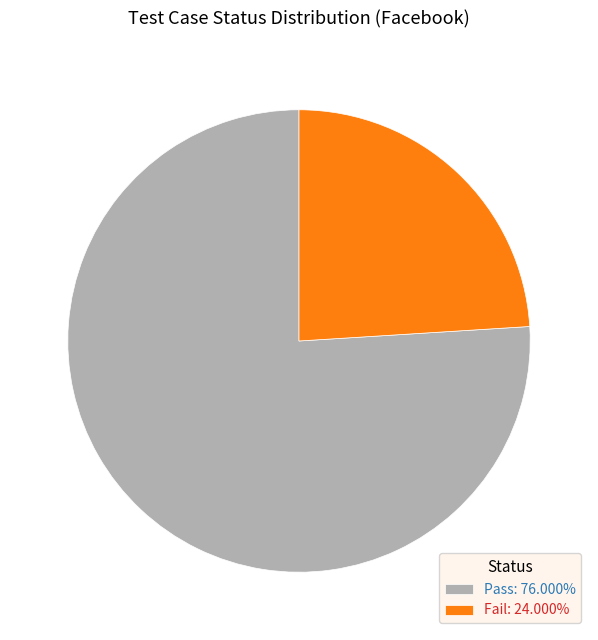

Approximately how many times larger is the value at Pass: 76.000% compared to Fail: 24.000%?

3.2